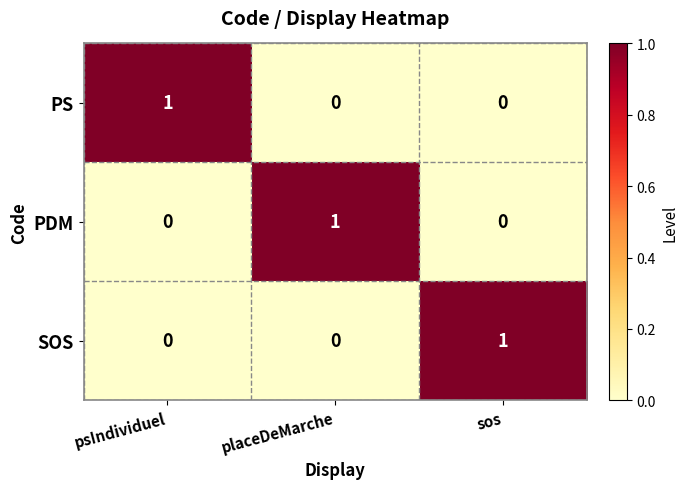

At how many categories does at least one series exceed 0?

3